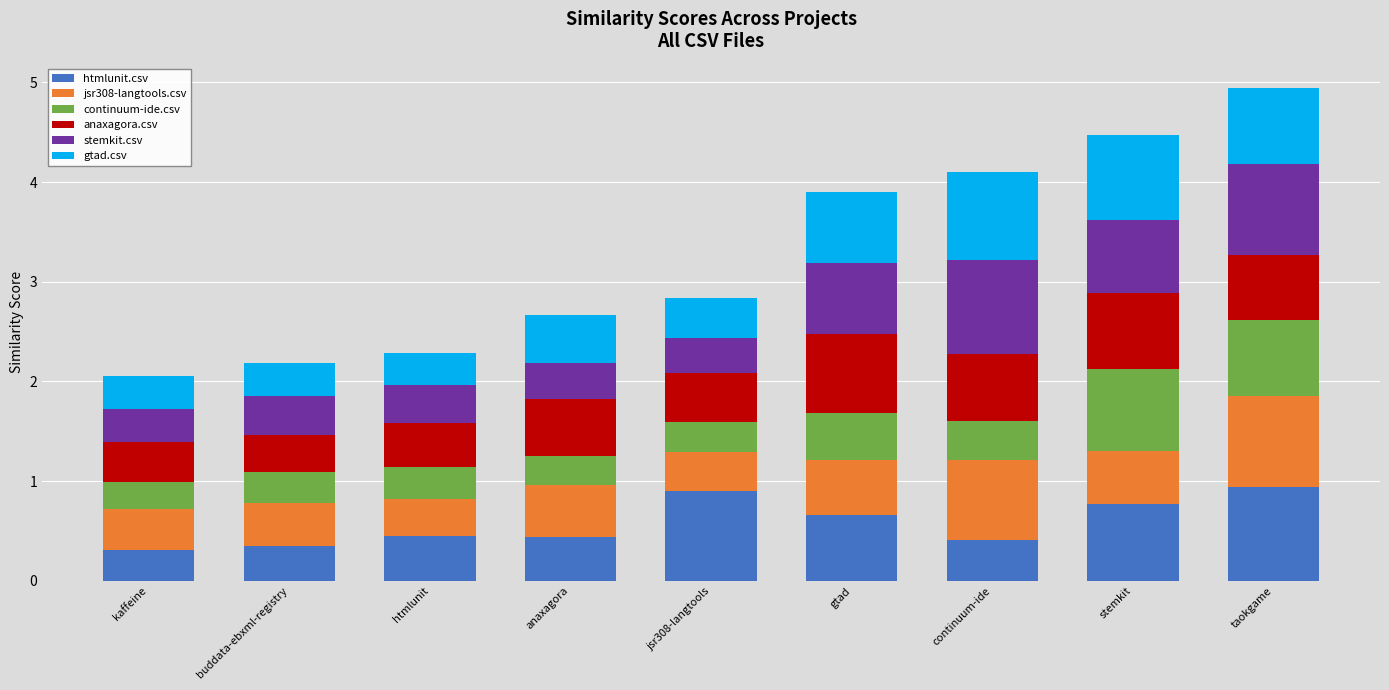

True or false: htmlunit.csv has a value of 0.4 at anaxagora.

True